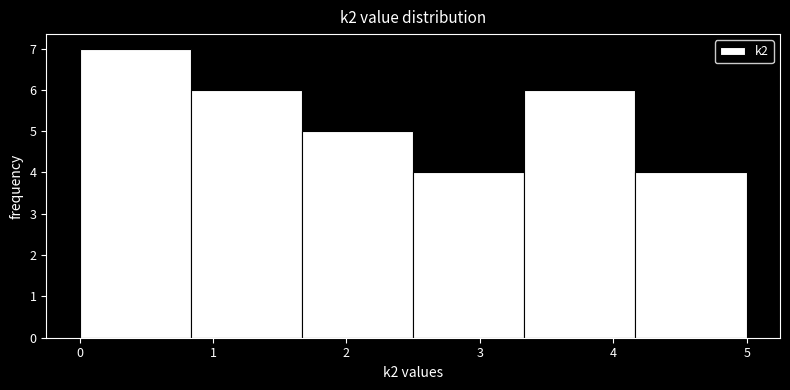

Reading left to right, list every bar in this chart as the range it spans on the x-axis followed by its height. Neither the bar edges nor the heights are printed on the chart, so give them approximately, as read against the axes.

0.0 to 0.8: 7
0.8 to 1.7: 6
1.7 to 2.5: 5
2.5 to 3.3: 4
3.3 to 4.2: 6
4.2 to 5.0: 4